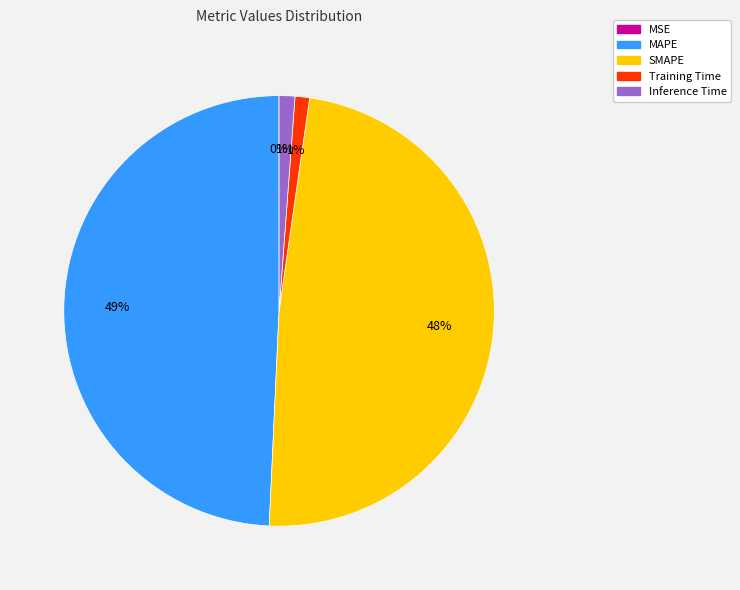

Does any single category account for the majority?

No